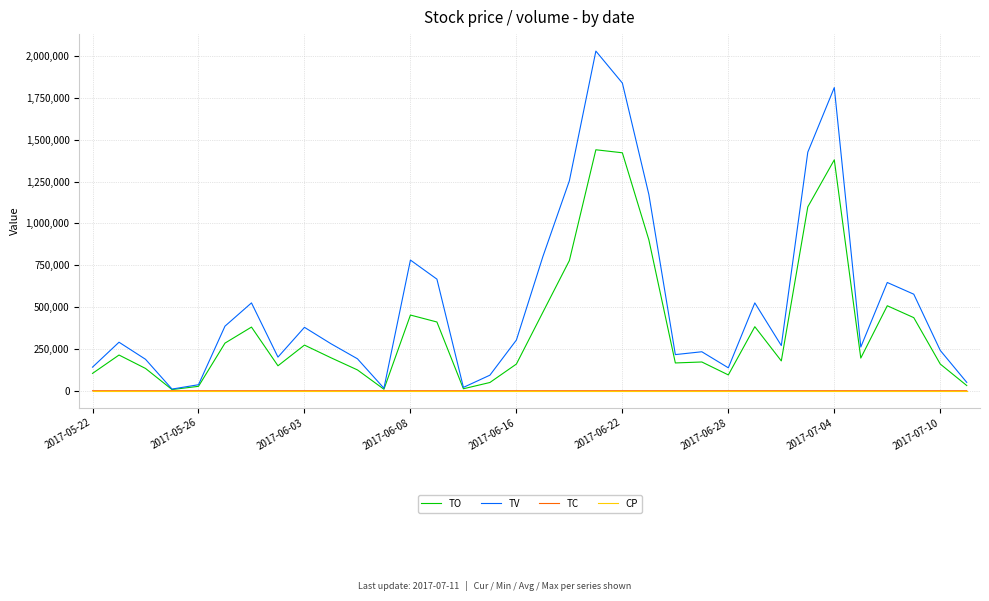

Which series has the largest total across all categories?

TV